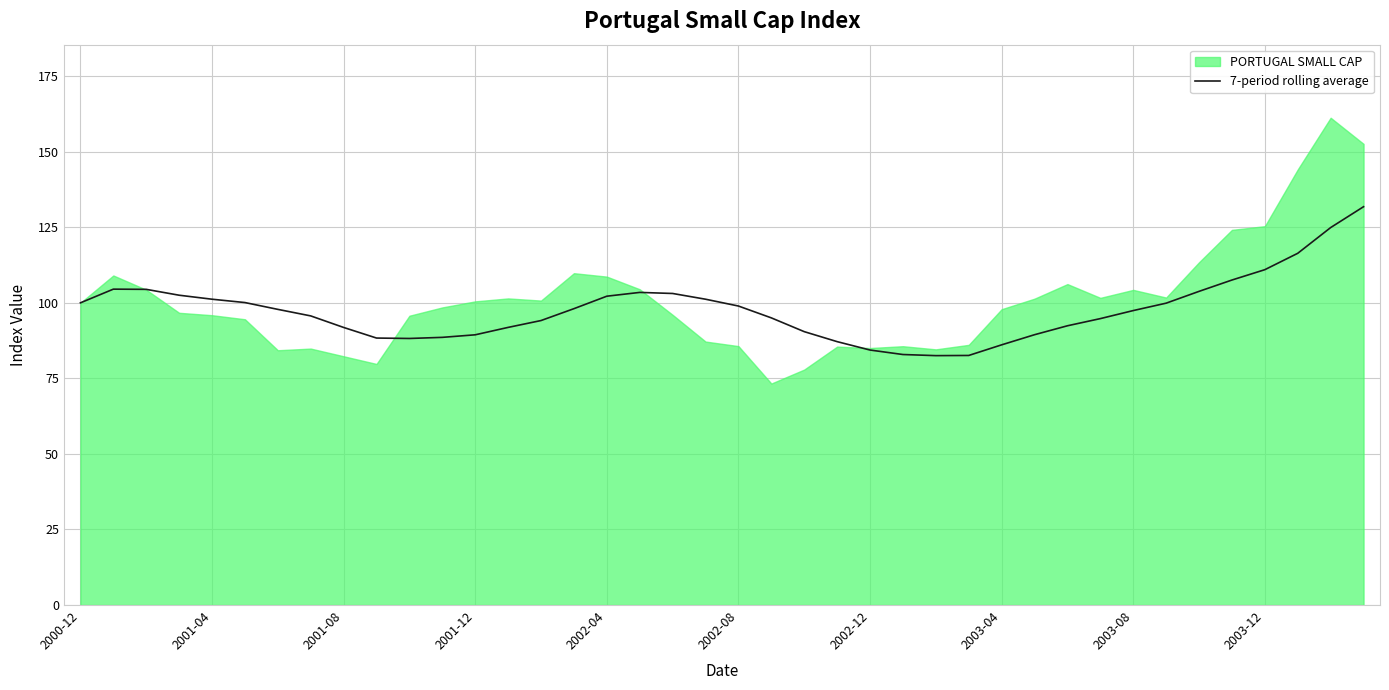

The 7-period rolling average series shows 97.4 at 2003-08. True or false?

True